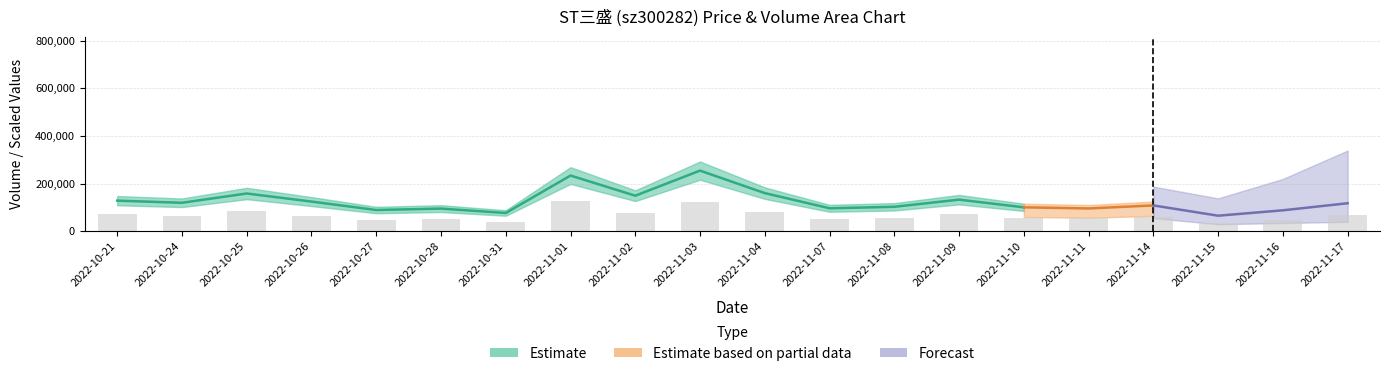

What is the label of the 17th bar from the left?

2022-11-14